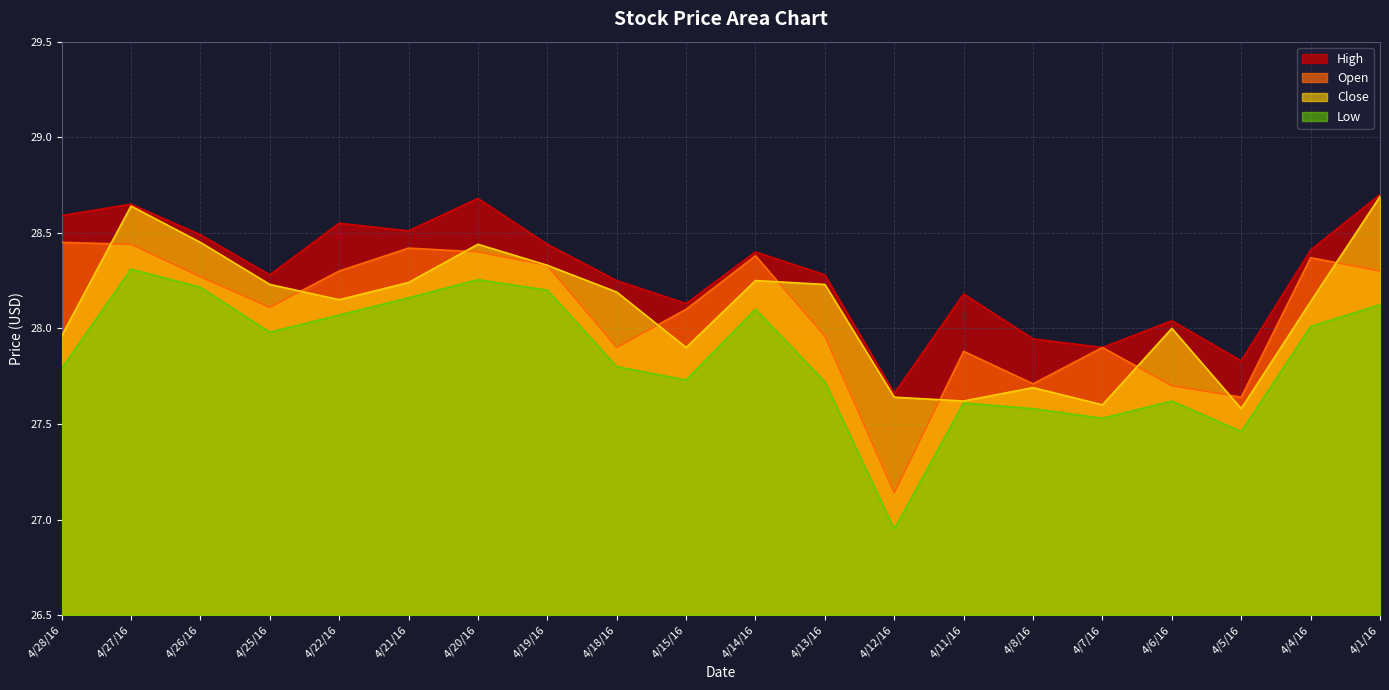

Rank the series at 4/6/16 from lowest to highest value.

Low, Open, Close, High